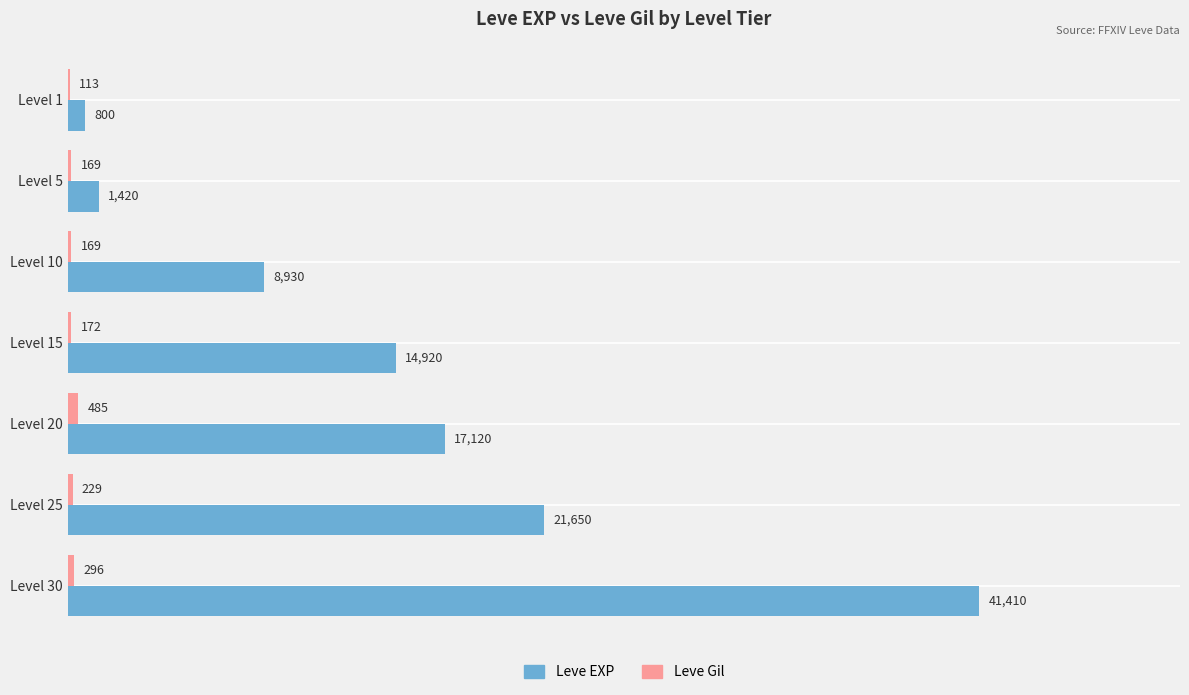

Between Level 5 and Level 20, which series saw the biggest shift?

Leve EXP